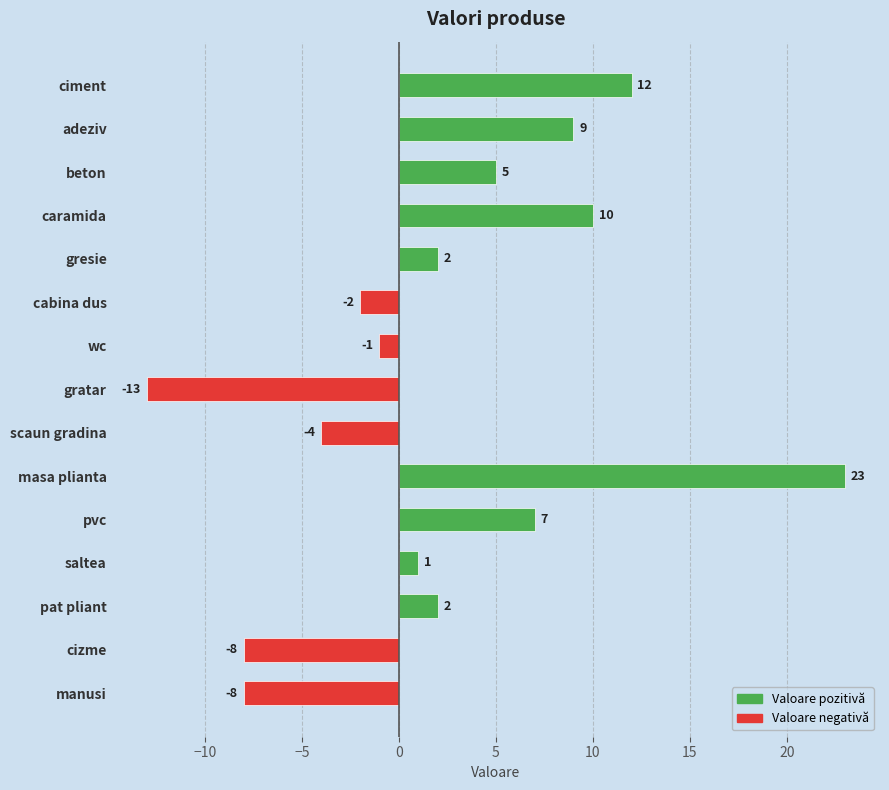

At which label is the value closest to 5?

beton